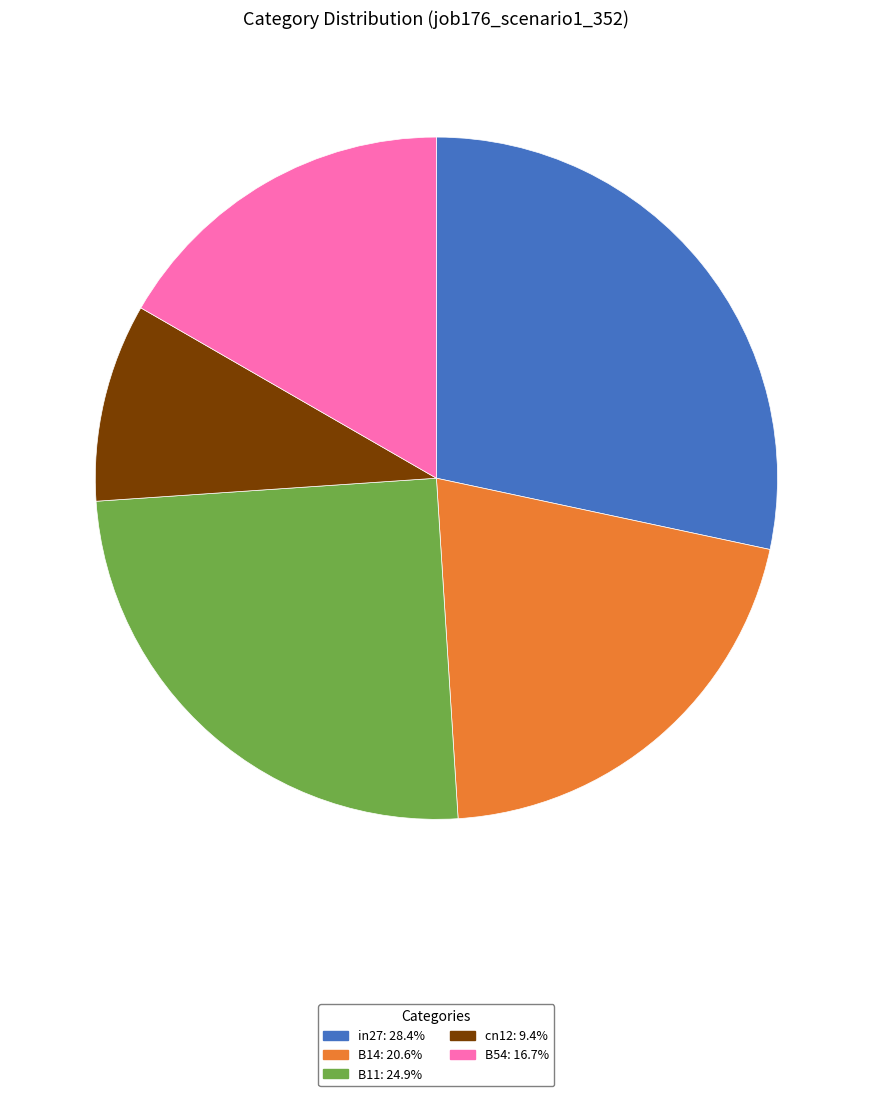

Which category has the biggest portion of the pie?

in27